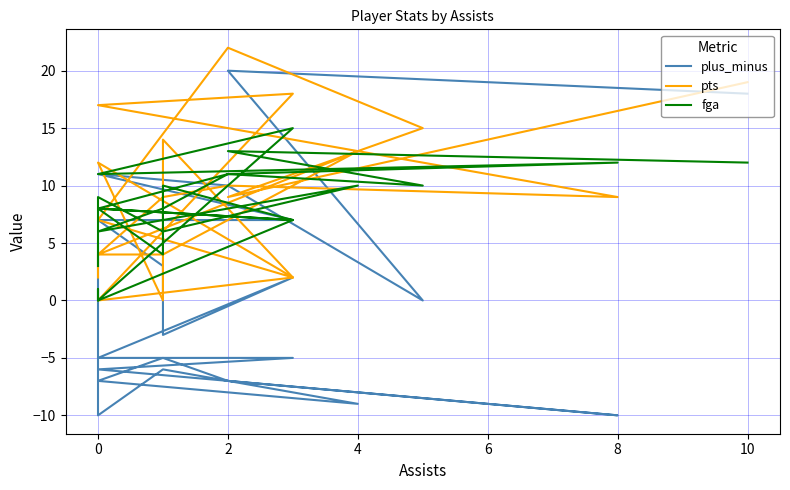

What is the sum of all fga values?

182